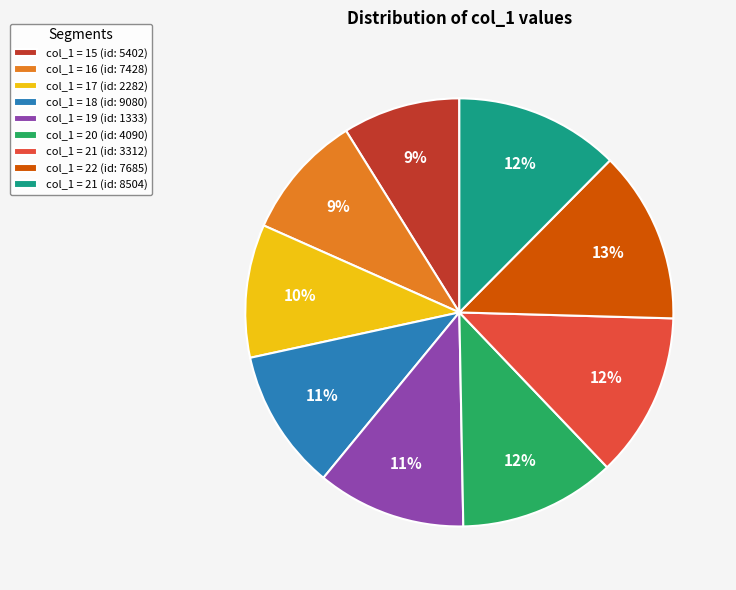

How many segments does this pie chart have?

9